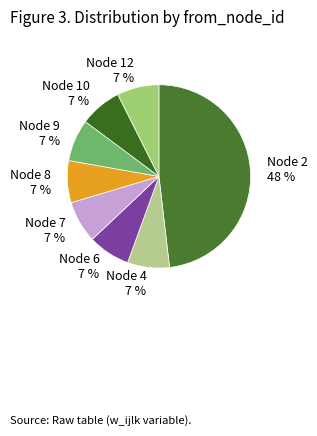

The Node 4 7 % slice represents 1% of the pie. True or false?

False